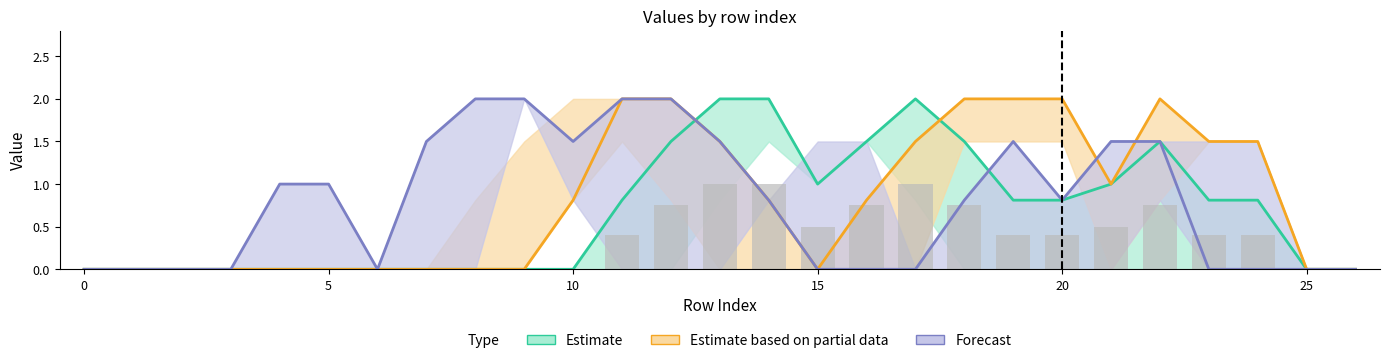

What is the label of the 18th bar from the left?

17